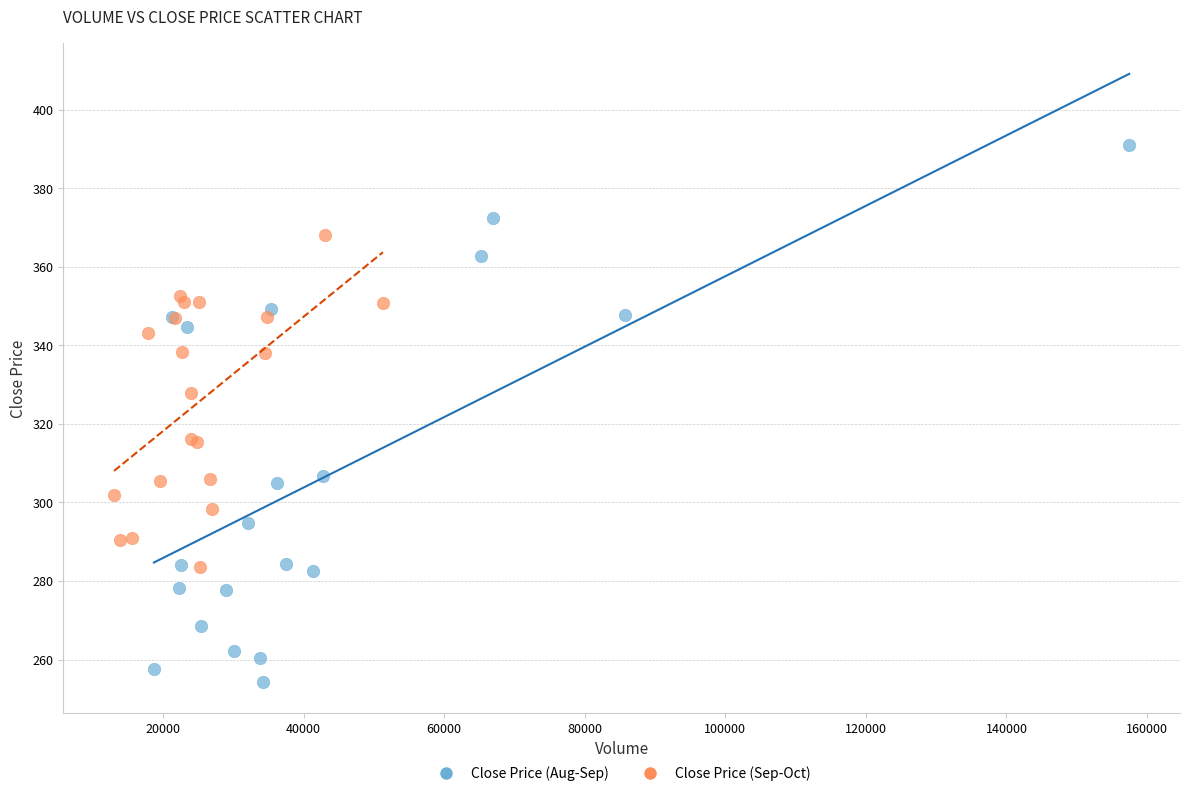

Which series has the largest Y range (max minus min)?

Close Price (Aug-Sep)